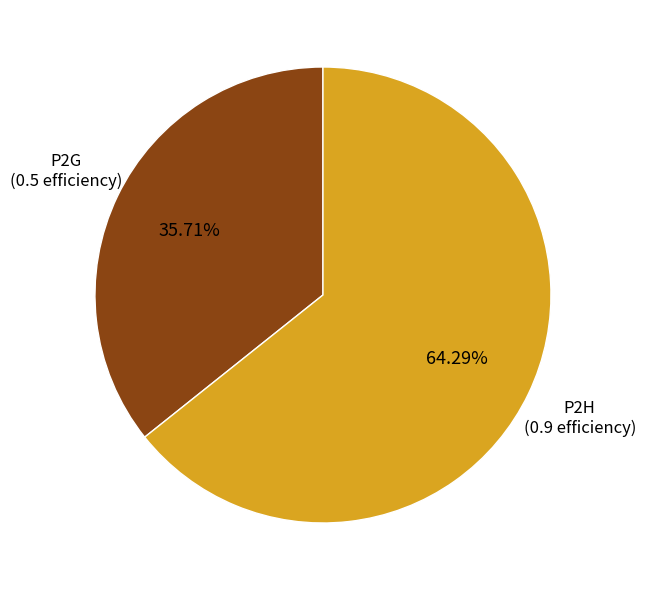

How many segments does this pie chart have?

2